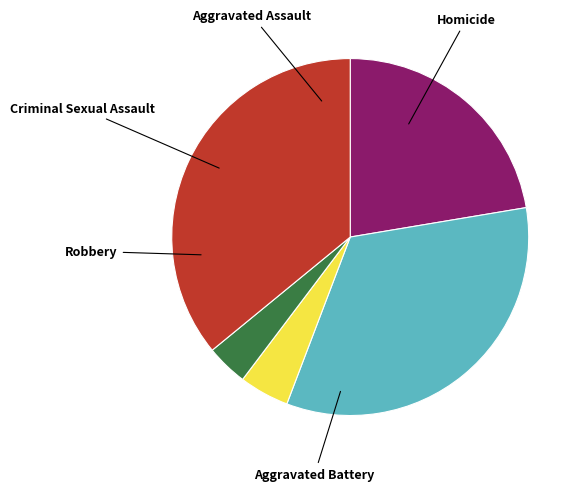

Count the number of slices in the pie.

5